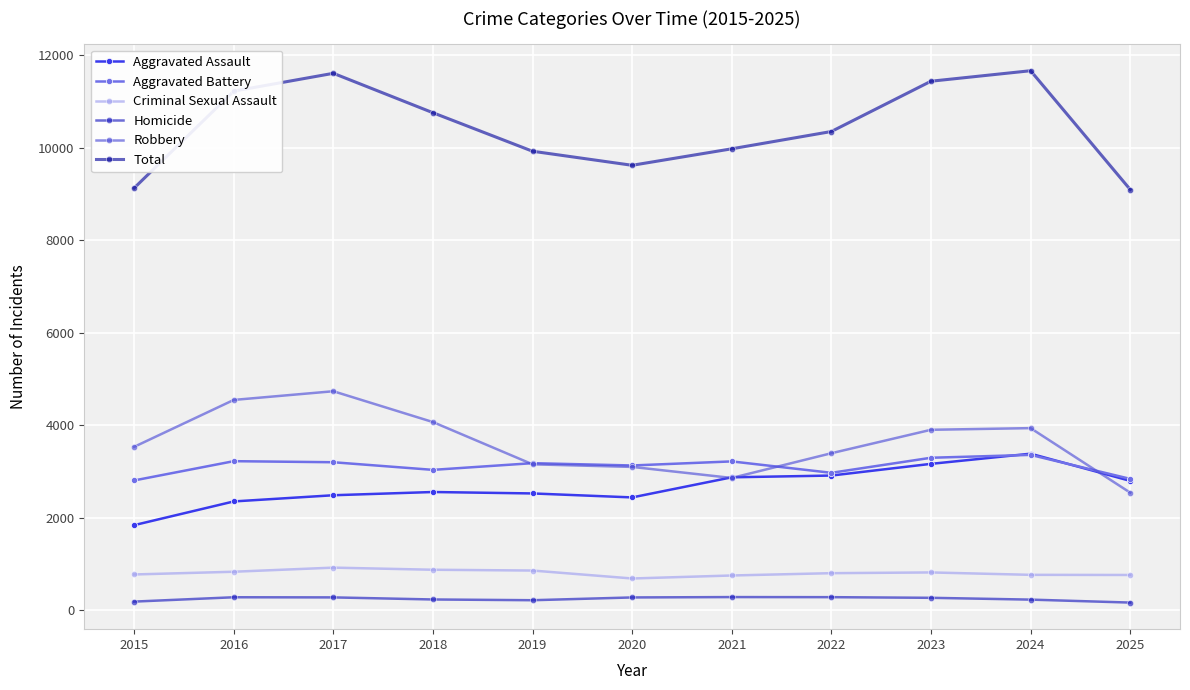

At which label does Aggravated Assault reach its peak?

2024